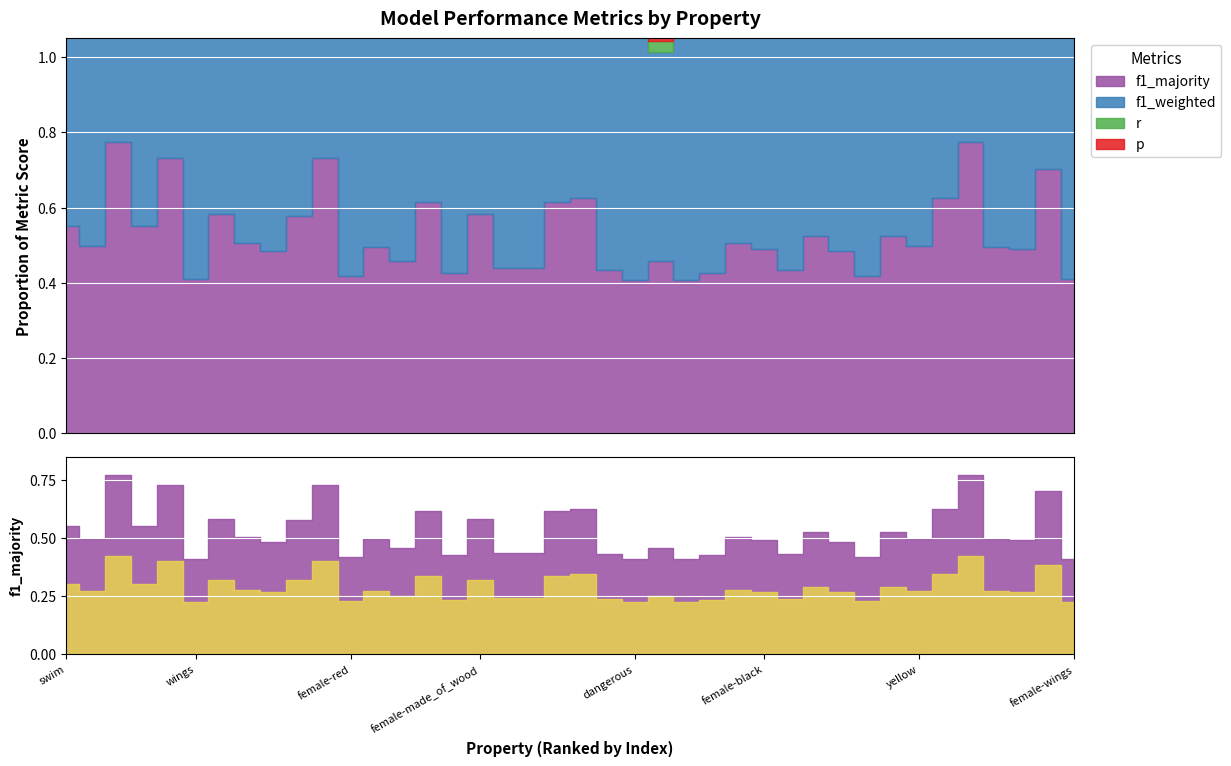

The value of f1_weighted at female-black is 0.9. True or false?

True